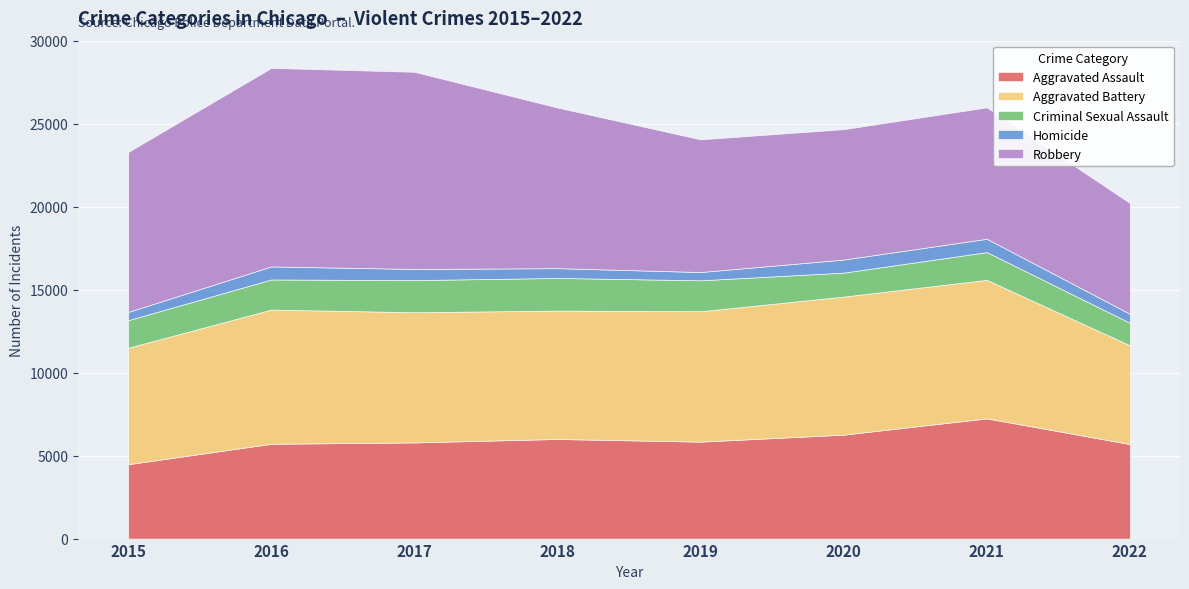

At which category is the sum across all series the highest?

2016